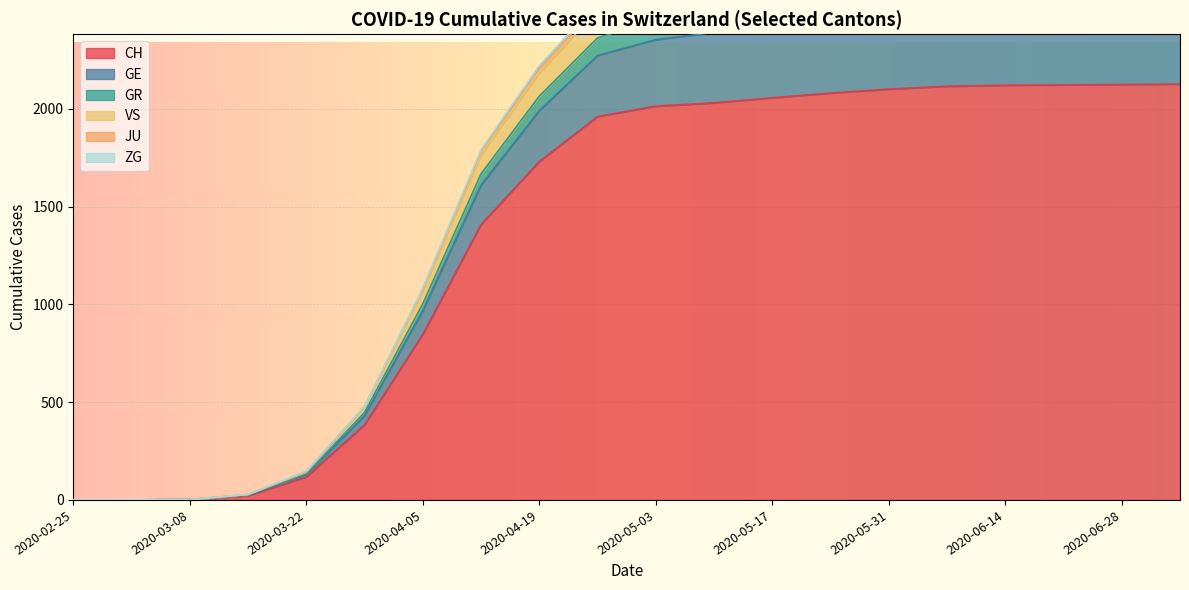

Which category has the lowest value across all series?

2020-02-25